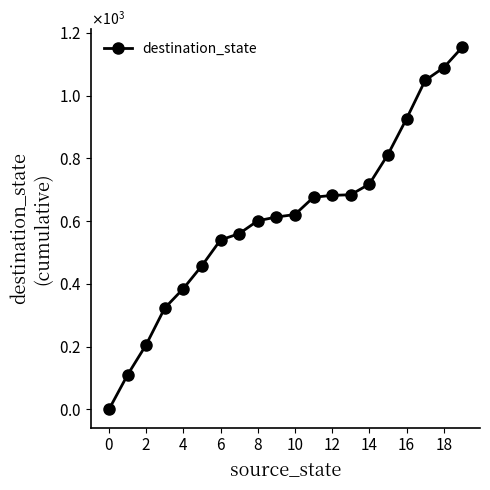

At which label does the data first exceed 621?

11